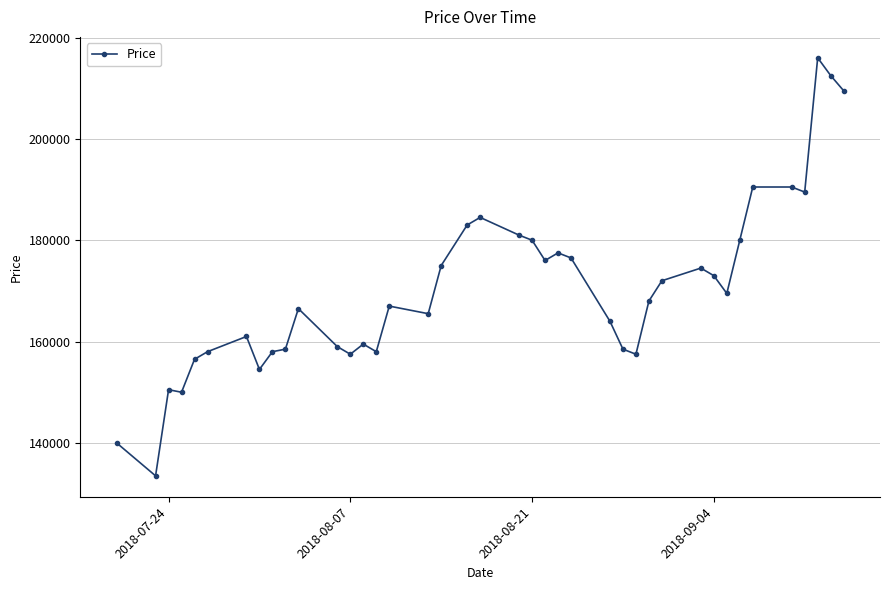

True or false: there are more than 2 points higher than both neighbors.

True